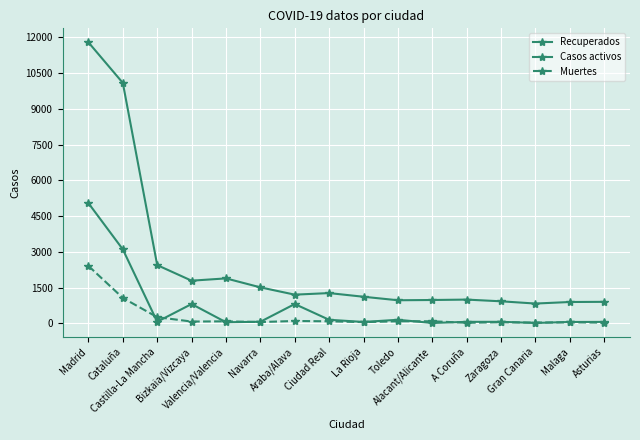

Reading left to right, list all the values displayed in this chart.

Recuperados: Madrid=11787	Cataluña=10087	Castilla-La Mancha=2446	Bizkaia/Vizcaya=1793	Valencia/Valencia=1889	Navarra=1513	Araba/Alava=1207	Ciudad Real=1273	La Rioja=1119	Toledo=972	Alacant/Alicante=983	A Coruña=1000	Zaragoza=928	Gran Canaria=834	Malaga=899	Asturias=906
Casos activos: Madrid=5044	Cataluña=3106	Castilla-La Mancha=71	Bizkaia/Vizcaya=814	Valencia/Valencia=50	Navarra=70	Araba/Alava=814	Ciudad Real=153	La Rioja=62	Toledo=153	Alacant/Alicante=19	A Coruña=67	Zaragoza=68	Gran Canaria=20	Malaga=61	Asturias=65
Muertes: Madrid=2412	Cataluña=1070	Castilla-La Mancha=263	Bizkaia/Vizcaya=79	Valencia/Valencia=88	Navarra=58	Araba/Alava=103	Ciudad Real=89	La Rioja=55	Toledo=90	Alacant/Alicante=91	A Coruña=27	Zaragoza=49	Gran Canaria=36	Malaga=46	Asturias=33